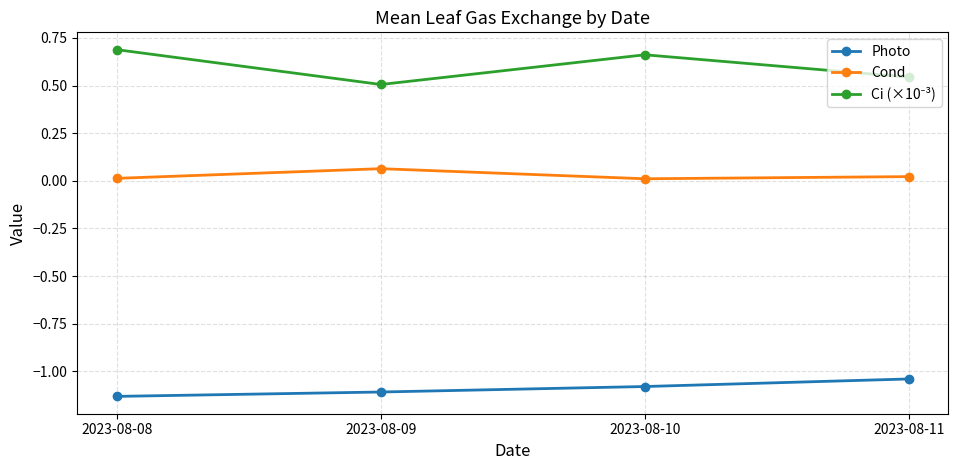

True or false: Photo and Cond cross at least once.

False